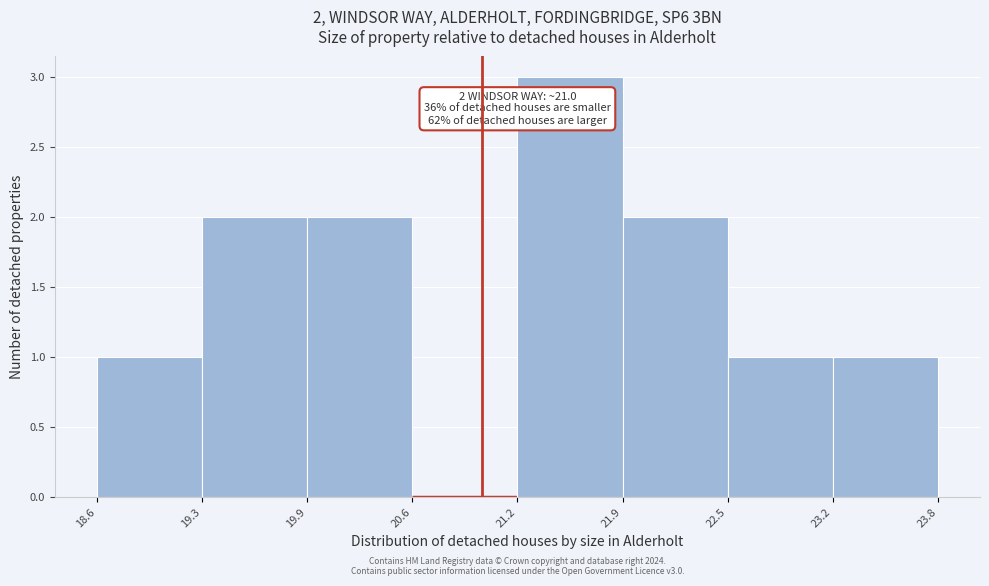

Which range on the x-axis has the tallest bar?

21.2 to 21.9